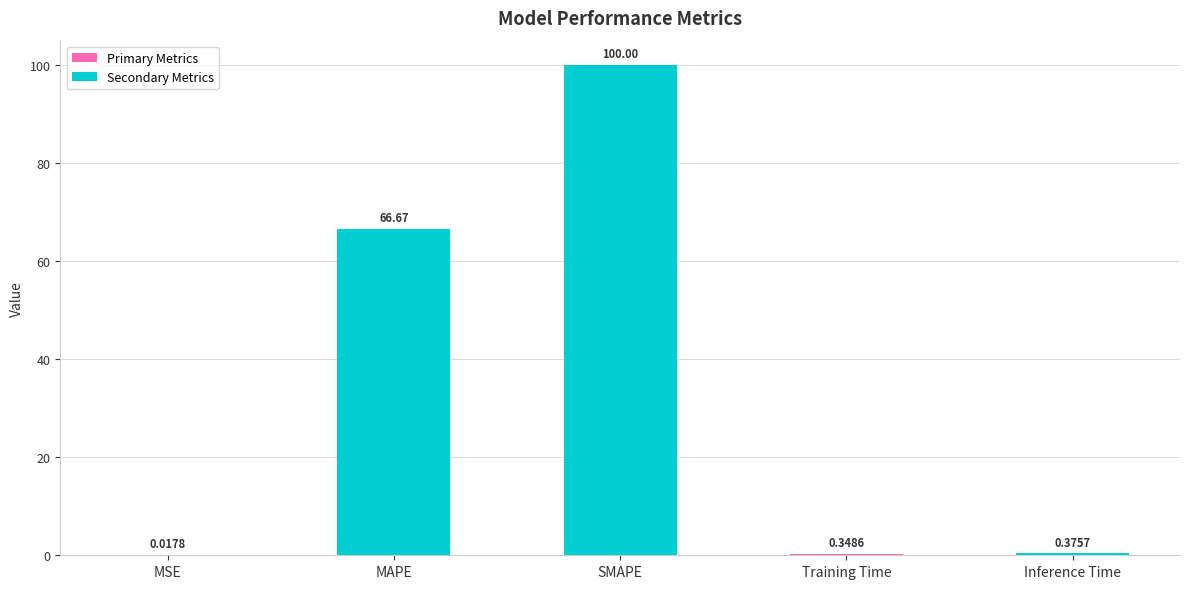

What is the average value?

33.5